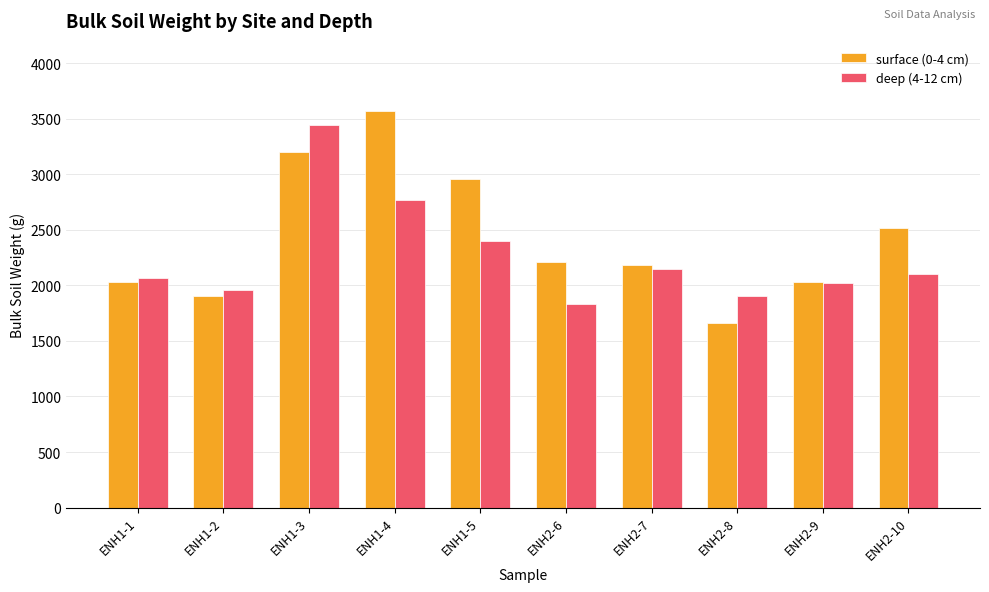

What is the approximate value of surface (0-4 cm) at ENH2-9?

2030.8